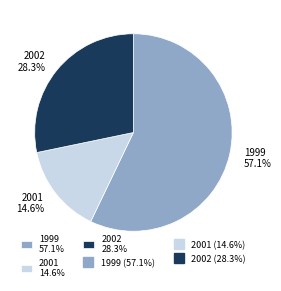

What is the ratio of the value at 2002 28.3% to the value at 2001 14.6%?

1.9